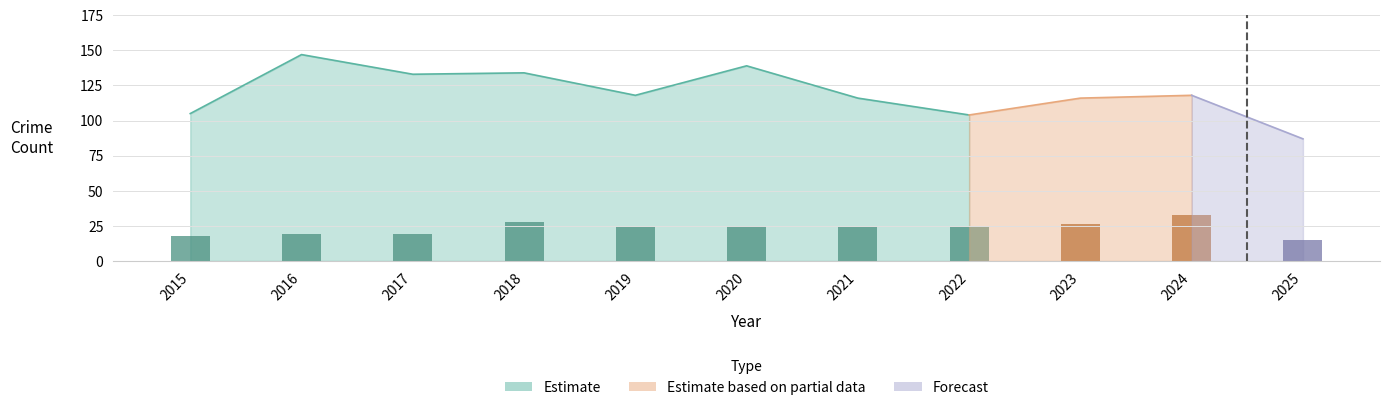

Reading left to right, extract all data points from this chart.

Aggravated Assault: 2015=18	2016=19	2017=19	2018=28	2019=24	2020=25	2021=24	2022=24	2023=26	2024=33	2025=15
Aggravated Battery: 2015=31	2016=53	2017=39	2018=47	2019=38	2020=43	2021=45	2022=35	2023=30	2024=40	2025=32
Criminal Sexual Assault: 2015=1	2016=6	2017=6	2018=5	2019=5	2020=9	2021=6	2022=7	2023=4	2024=5	2025=2
Robbery: 2015=53	2016=63	2017=60	2018=49	2019=49	2020=58	2021=35	2022=38	2023=52	2024=38	2025=37
Total: 2015=105	2016=147	2017=133	2018=134	2019=118	2020=139	2021=116	2022=104	2023=116	2024=118	2025=87